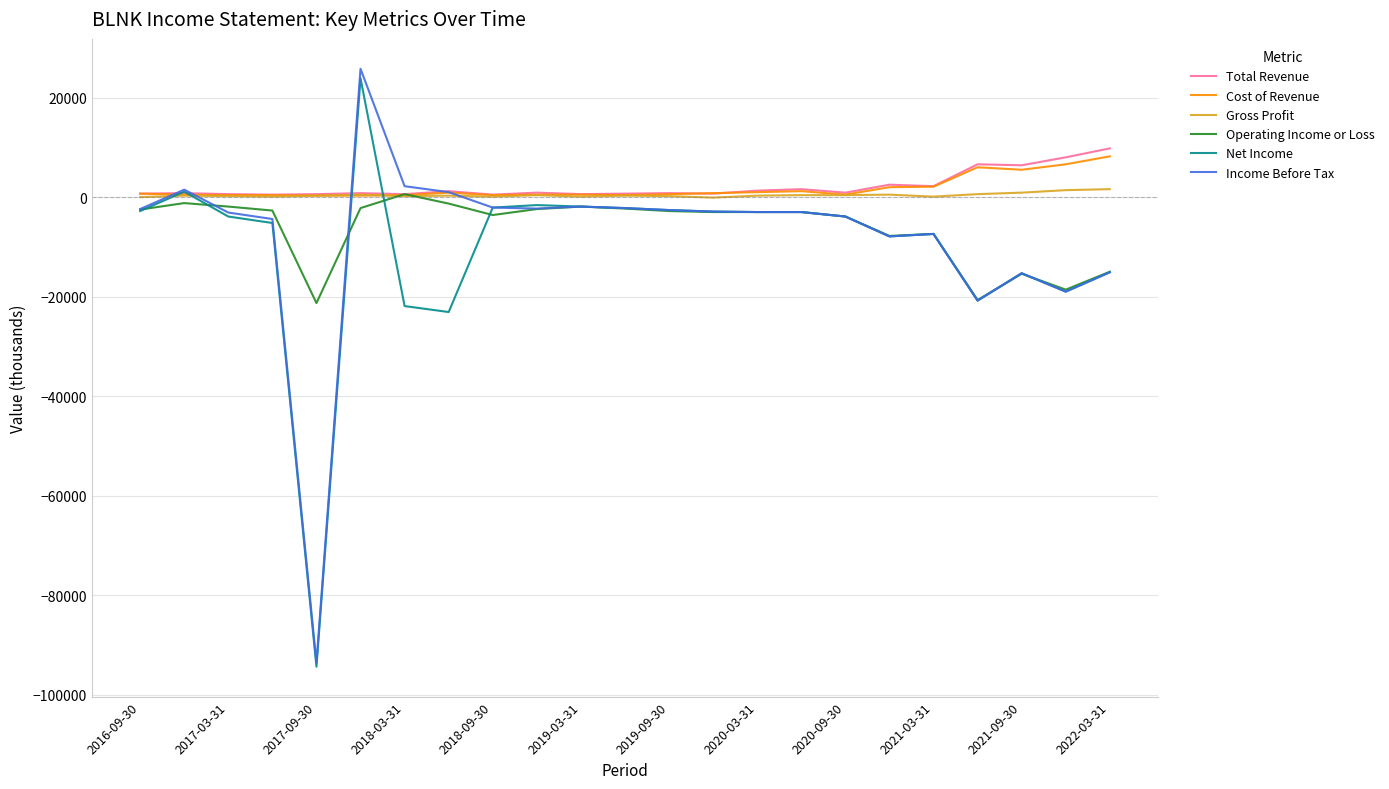

Is this an area chart (filled region under the line)?

No